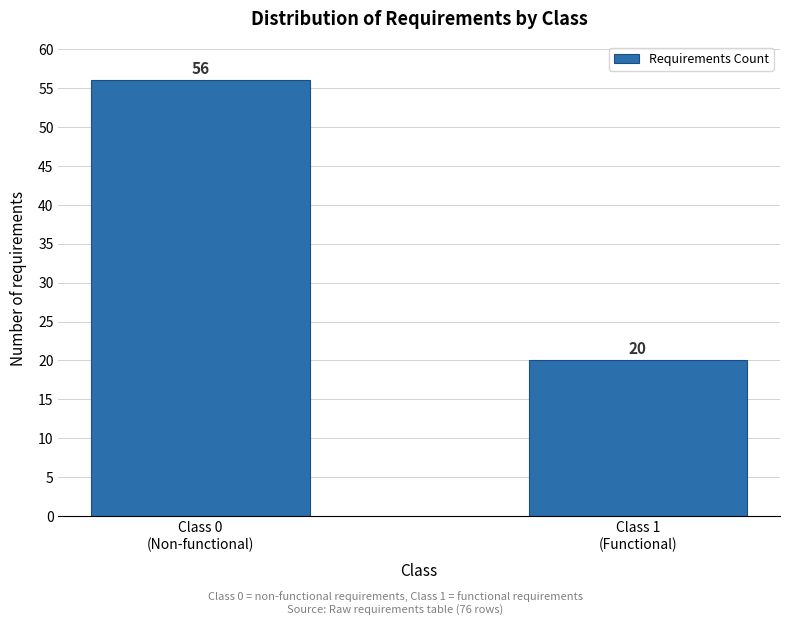

Reading right to left, what are all the values shown in this chart?

20	56